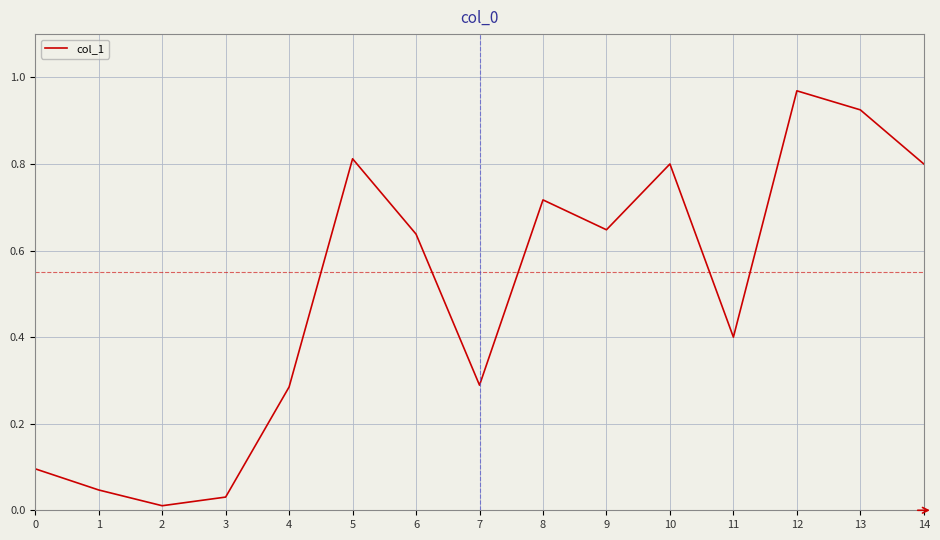

The value at 10 is 0.8. True or false?

True